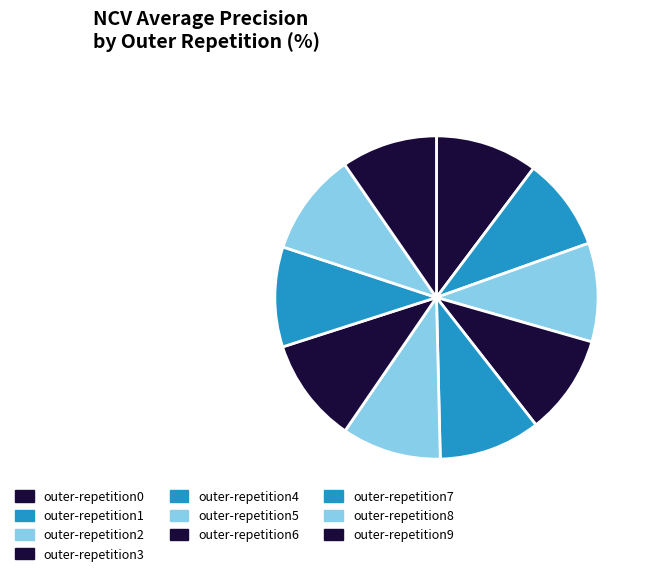

What percentage do outer-repetition2 and outer-repetition4 together represent?

20.1%